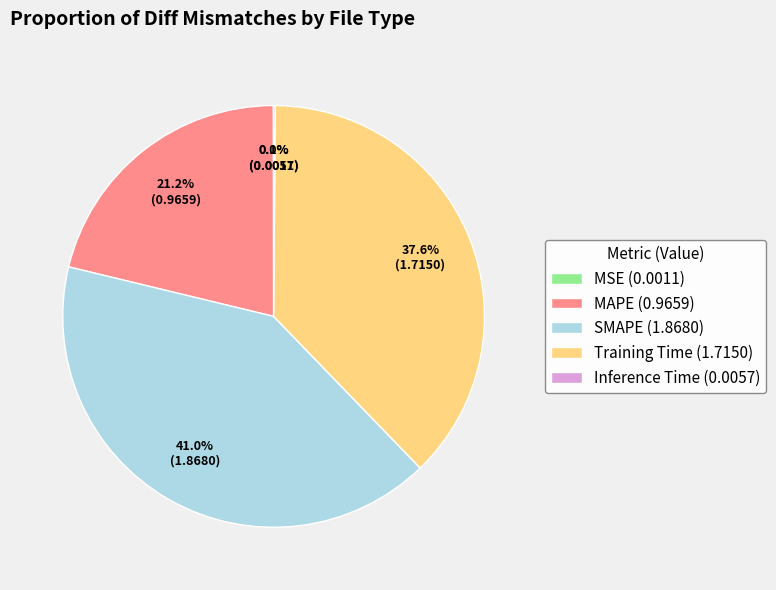

To the nearest percent, what percentage of the pie is MAPE?

21%